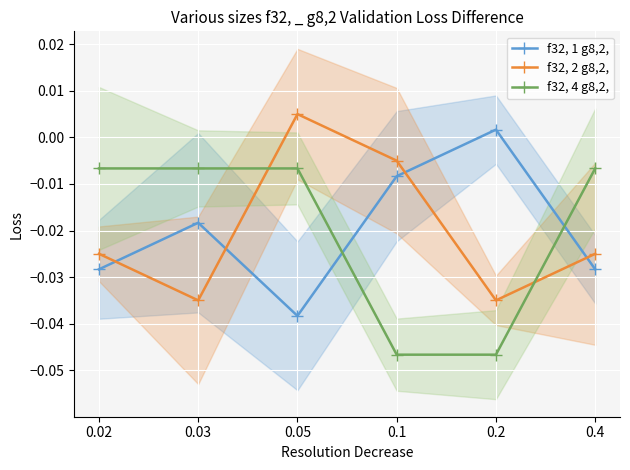

True or false: f32, 4 g8,2, has more than 0 points higher than both neighbors.

False